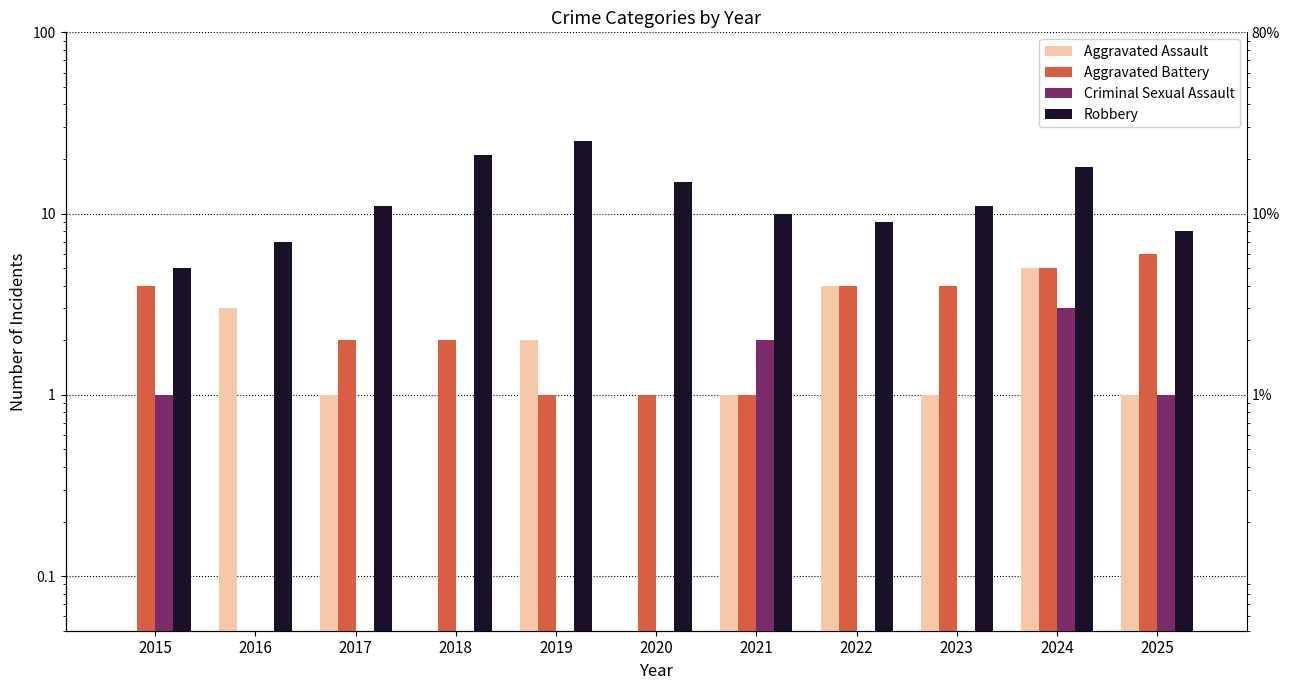

Between 2017 and 2025, which series saw the biggest shift?

Aggravated Battery